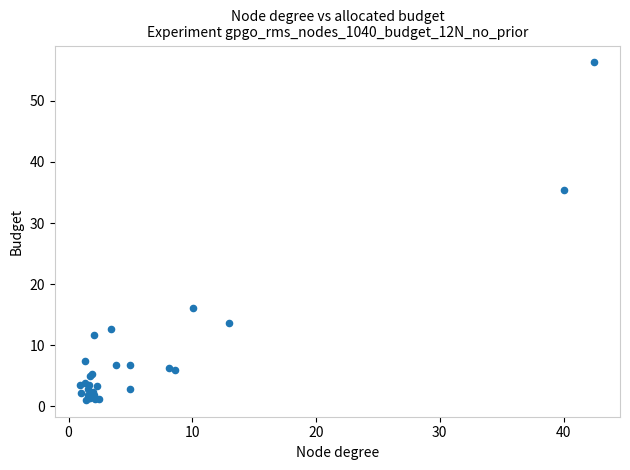

What Y value in the scatter plot is closest to 28?

35.5